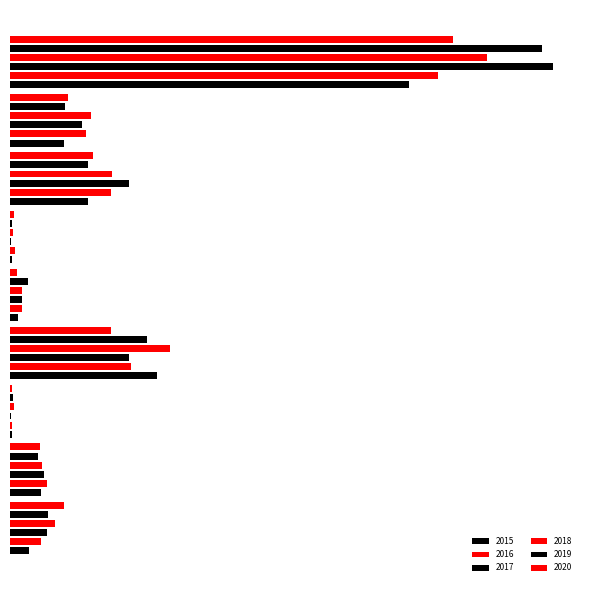

What is the difference between the maximum and minimum values in the 2018 series?

762